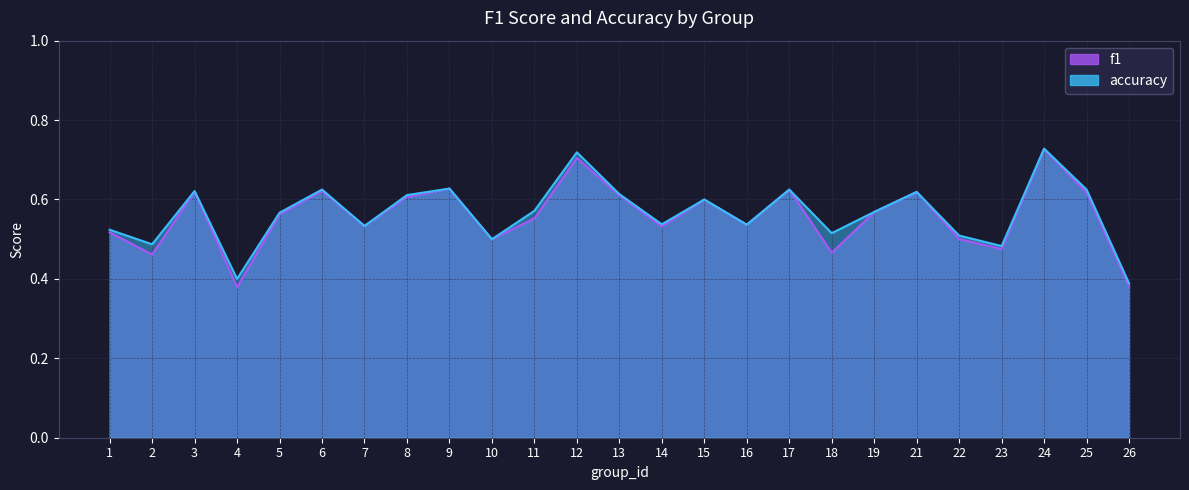

In accuracy, how many points are higher than both neighbors (excluding endpoints)?

8